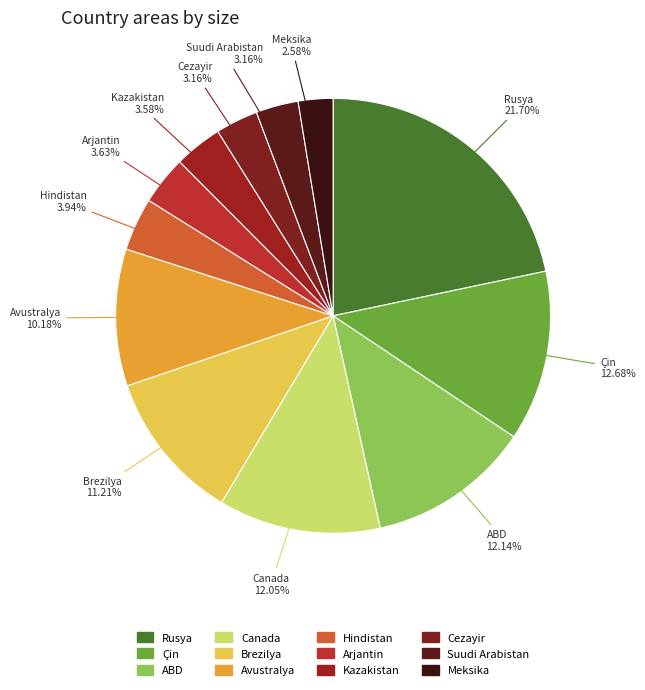

Is there any slice that represents more than half of the pie?

No